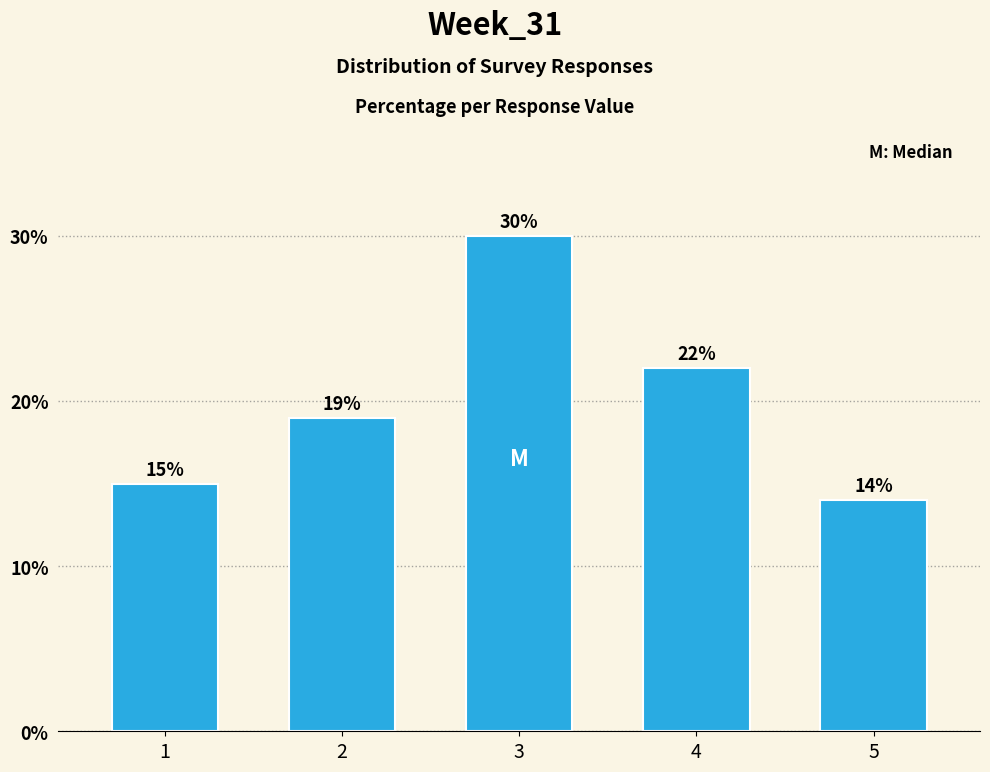

Reading left to right, what are all the values shown in this chart?

15.0	19.0	30.0	22.0	14.0